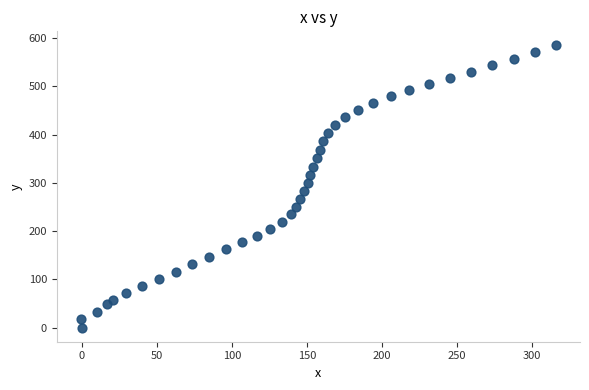

What is the range of Y values (max minus min)?

584.8